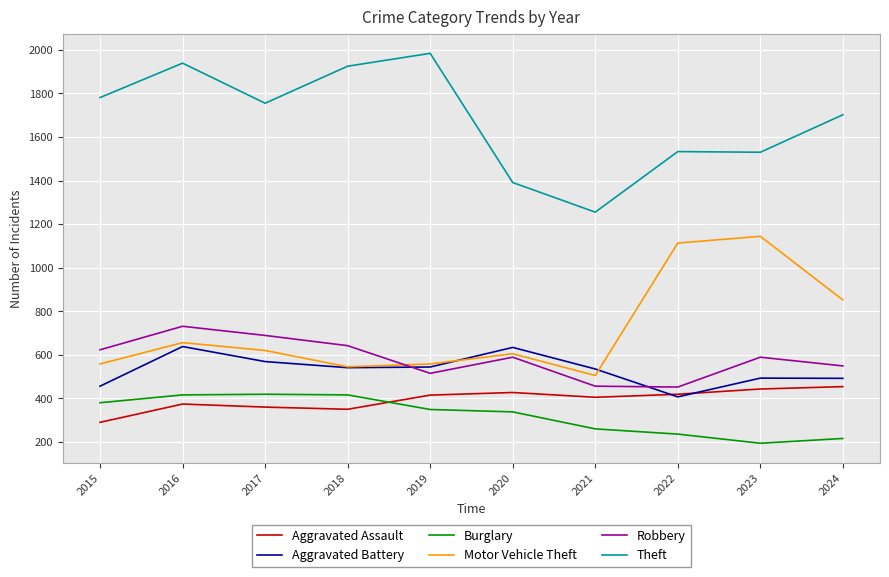

Which series has the largest total across all categories?

Theft